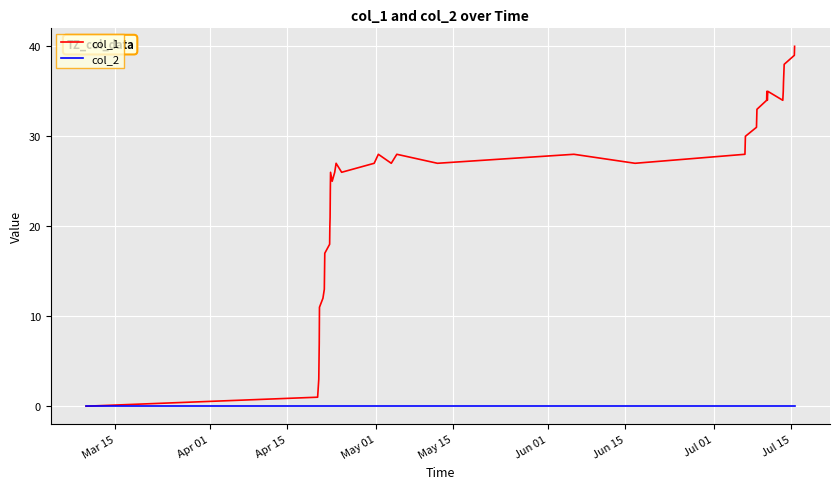

Which series has the largest total across all categories?

col_1